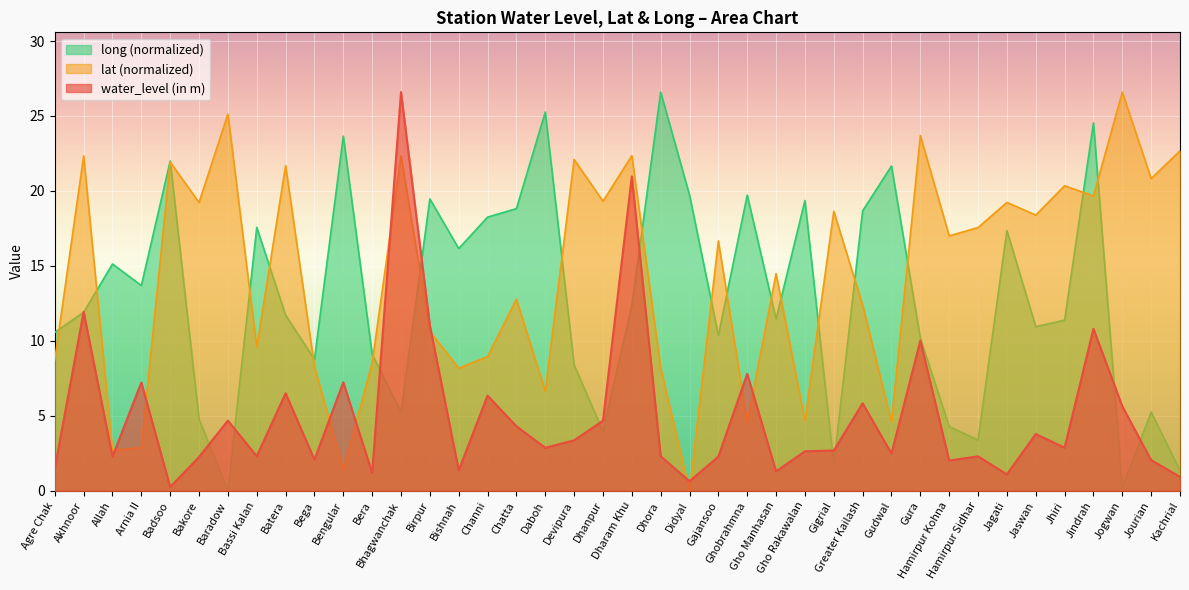

Reading right to left, transcribe all the data shown in this chart.

water_level (in m): Kachrial=0.9	Jourian=2.0	Jogwan=5.6	Jindrah=10.8	Jhiri=2.9	Jaswan=3.8	Jagati=1.1	Hamirpur Sidhar=2.3	Hamirpur Kohna=2.0	Gura=10.0	Gudwal=2.5	Greater Kailash=5.8	Gigrial=2.7	Gho Rakawalan=2.6	Gho Manhasan=1.3	Ghobrahmna=7.8	Gajansoo=2.3	Didyal=0.6	Dhora=2.3	Dharam Khu=21.0	Dhanpur=4.7	Devipura=3.4	Daboh=2.9	Chatta=4.3	Channi=6.3	Bishnah=1.4	Birpur=11.0	Bhagwanchak=26.6	Bera=1.2	Bengular=7.2	Bega=2.1	Batera=6.5	Bassi Kalan=2.3	Baradow=4.7	Bakore=2.2	Badsoo=0.2	Arnia II=7.2	Allah=2.3	Akhnoor=11.9	Agre Chak=1.5
lat: Kachrial=22.7	Jourian=20.8	Jogwan=26.6	Jindrah=19.7	Jhiri=20.3	Jaswan=18.4	Jagati=19.2	Hamirpur Sidhar=17.6	Hamirpur Kohna=17.0	Gura=23.7	Gudwal=4.6	Greater Kailash=12.4	Gigrial=18.6	Gho Rakawalan=4.7	Gho Manhasan=14.5	Ghobrahmna=4.6	Gajansoo=16.7	Didyal=0.0	Dhora=8.2	Dharam Khu=22.4	Dhanpur=19.3	Devipura=22.1	Daboh=6.6	Chatta=12.8	Channi=9.0	Bishnah=8.2	Birpur=10.6	Bhagwanchak=22.3	Bera=8.5	Bengular=1.4	Bega=8.3	Batera=21.7	Bassi Kalan=9.6	Baradow=25.1	Bakore=19.2	Badsoo=21.9	Arnia II=2.9	Allah=2.7	Akhnoor=22.3	Agre Chak=8.7
long: Kachrial=1.3	Jourian=5.2	Jogwan=0.2	Jindrah=24.5	Jhiri=11.4	Jaswan=10.9	Jagati=17.4	Hamirpur Sidhar=3.4	Hamirpur Kohna=4.3	Gura=10.2	Gudwal=21.7	Greater Kailash=18.7	Gigrial=1.7	Gho Rakawalan=19.4	Gho Manhasan=11.5	Ghobrahmna=19.7	Gajansoo=10.4	Didyal=19.7	Dhora=26.6	Dharam Khu=12.3	Dhanpur=4.0	Devipura=8.4	Daboh=25.3	Chatta=18.8	Channi=18.3	Bishnah=16.2	Birpur=19.5	Bhagwanchak=5.2	Bera=9.1	Bengular=23.7	Bega=8.8	Batera=11.7	Bassi Kalan=17.6	Baradow=0.0	Bakore=4.8	Badsoo=22.0	Arnia II=13.7	Allah=15.1	Akhnoor=11.9	Agre Chak=10.6